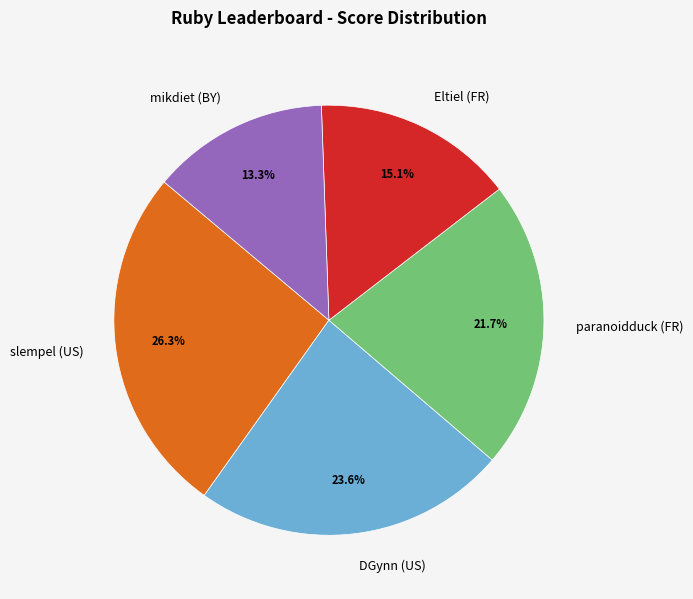

What percentage is the paranoidduck (FR) slice, to the nearest percent?

22%